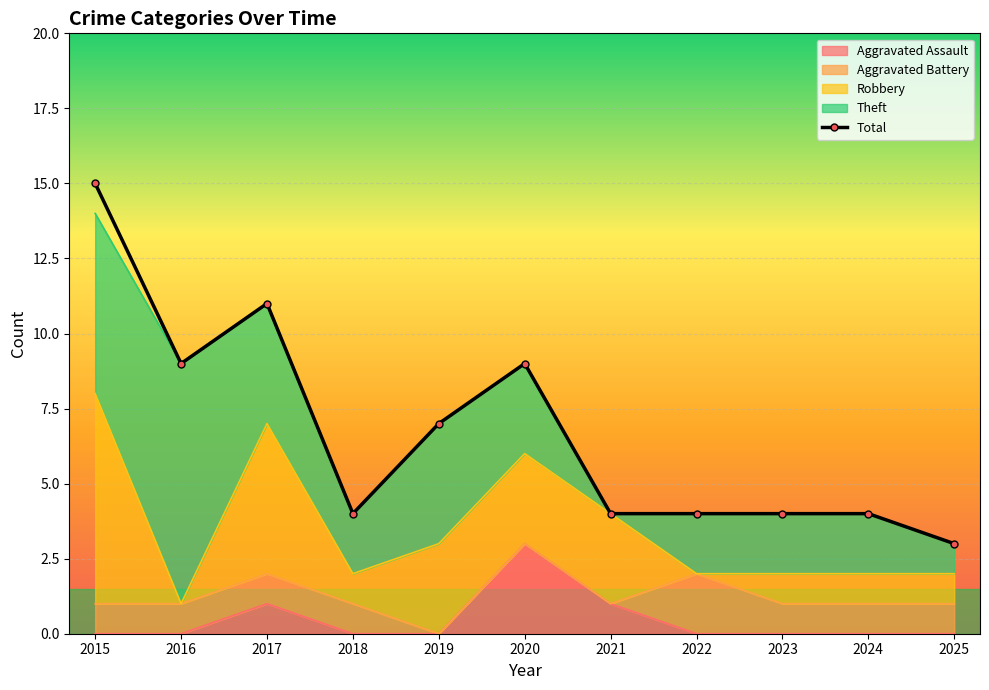

True or false: there are more than 2 points higher than both neighbors.

False